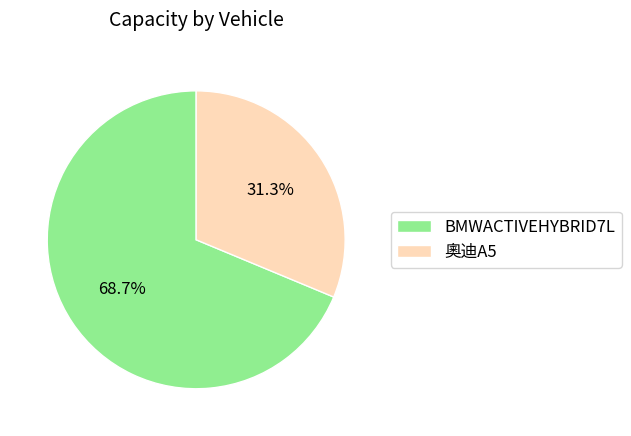

To the nearest percent, what is the difference between the largest and smallest slice percentages?

37%